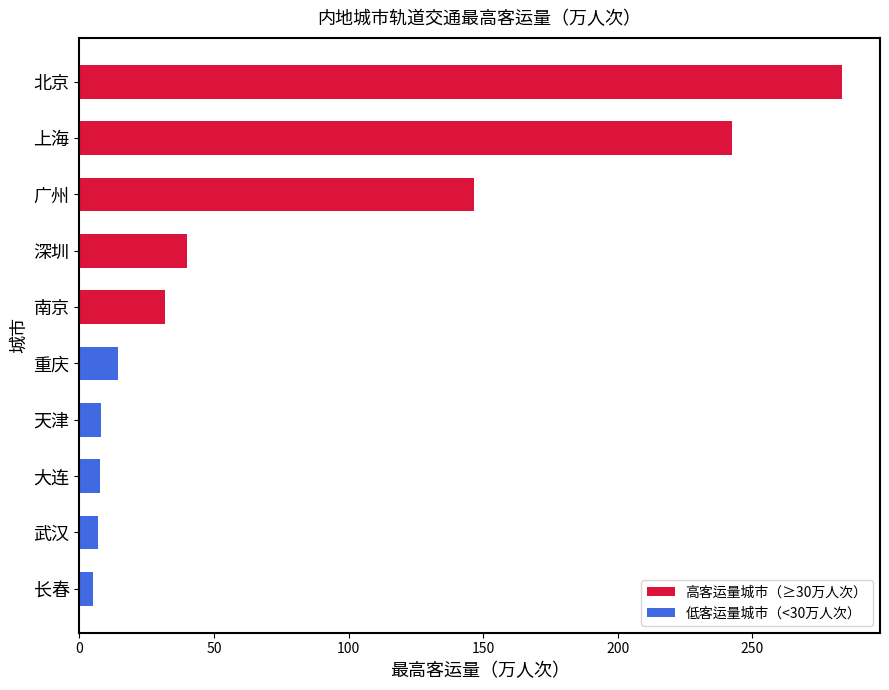

What is the difference between the maximum and minimum values?

278.2